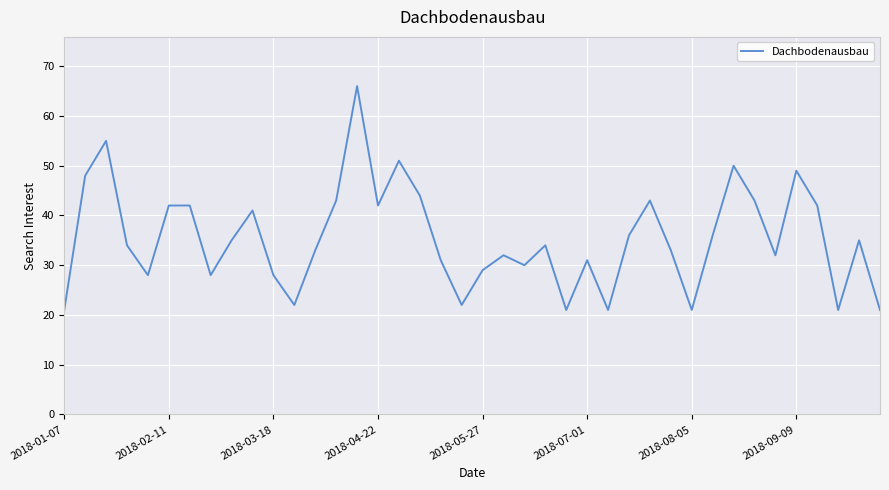

What is the difference between the maximum and second lowest values?

45